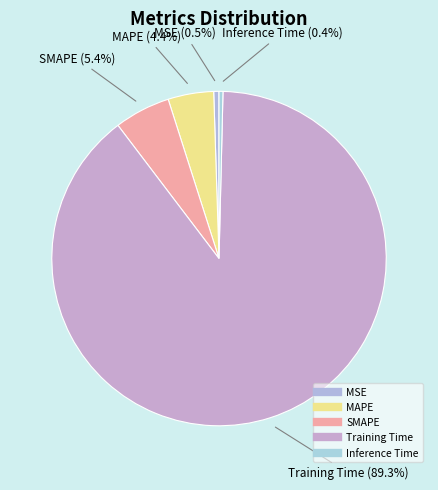

Is there any slice that represents more than half of the pie?

Yes